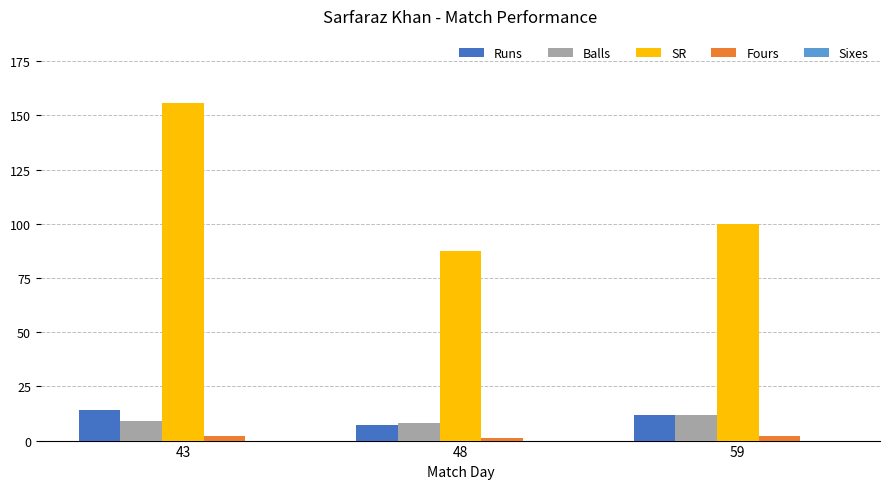

Which series has the largest total across all categories?

SR